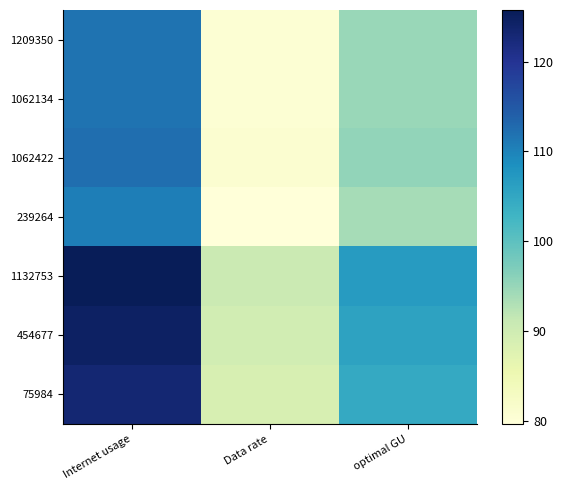

How many data points does each series have?

3